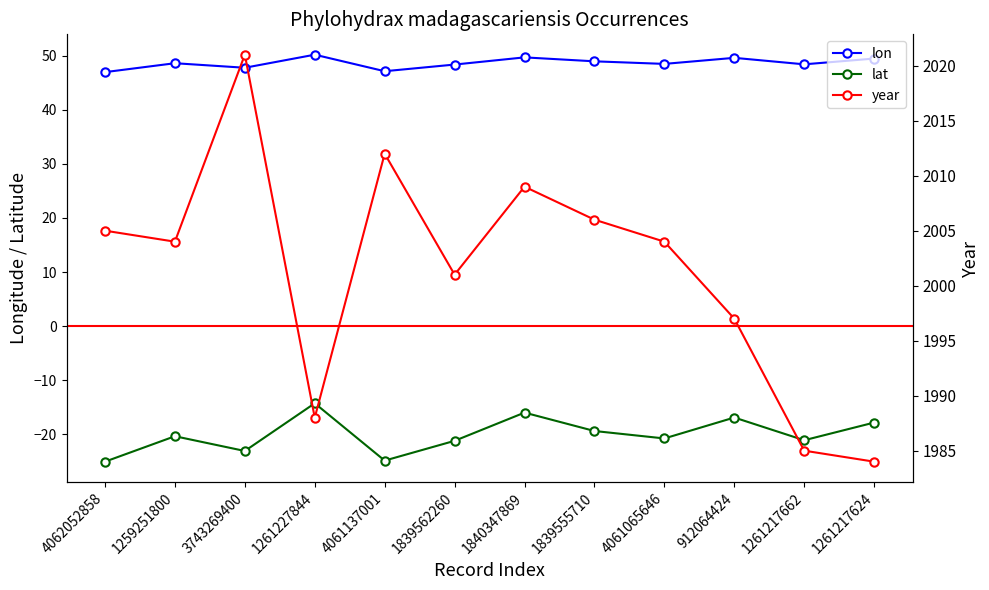

Which series changed the most between 3743269400 and 1261227844?

year